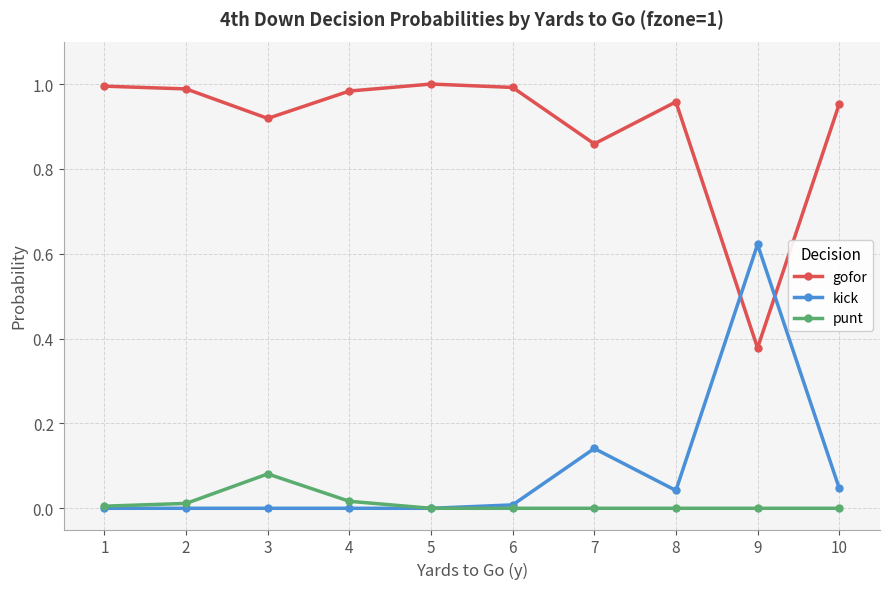

How many times do kick and gofor cross each other?

2